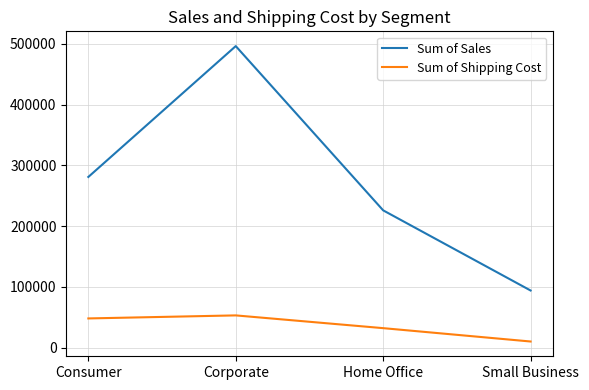

Is it true that Sum of Sales equals 226000 at Home Office?

True